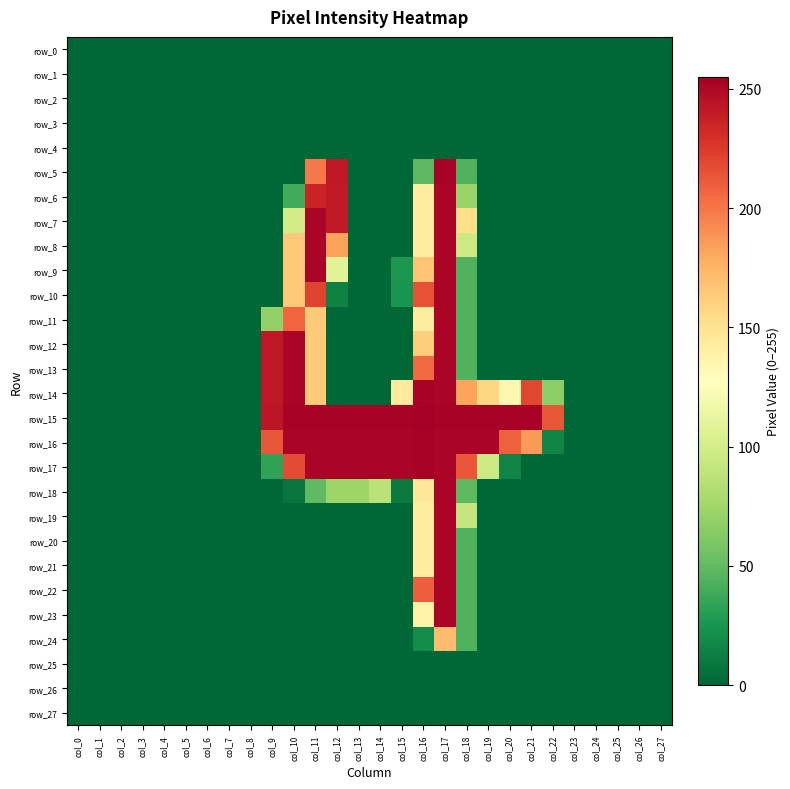

The value of row_4 at col_22 is 0. True or false?

True